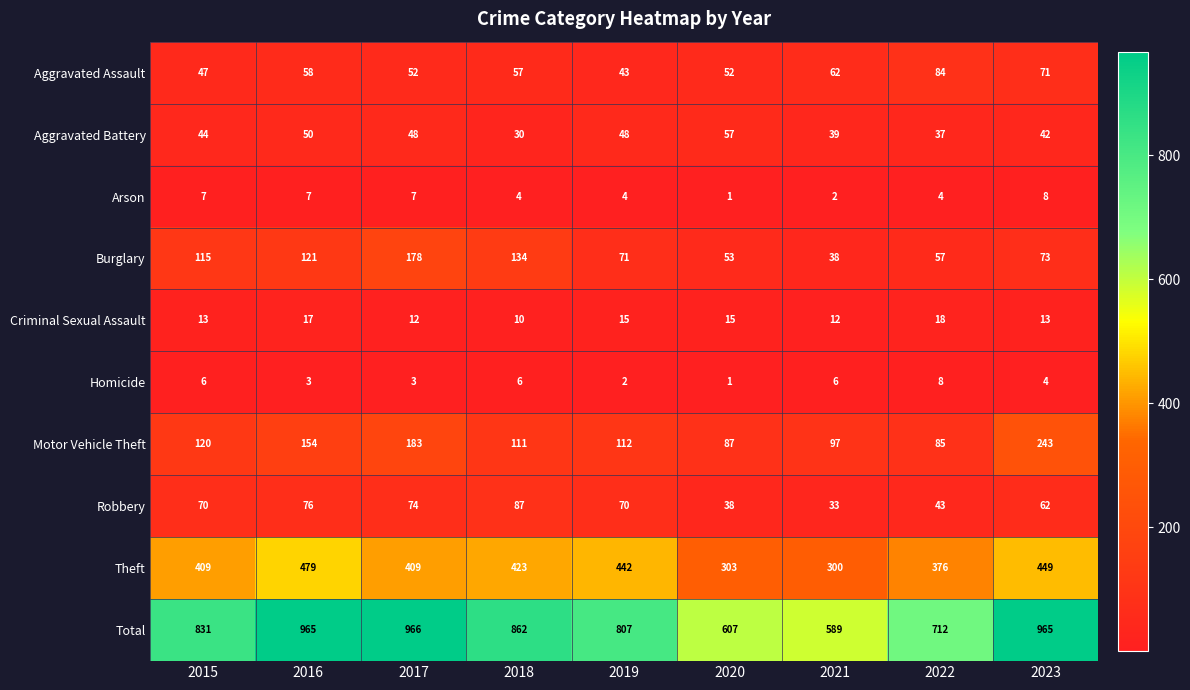

What is the total value across all series at 2016?

1930